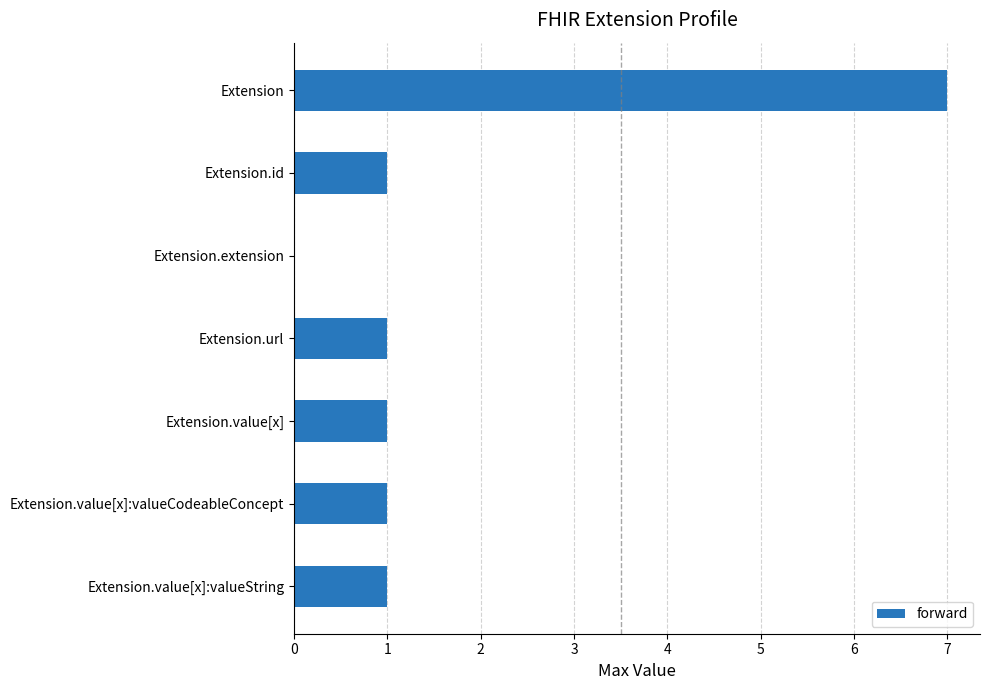

Approximately how many times larger is the value at Extension.value[x]:valueCodeableConcept compared to Extension.id?

1.0